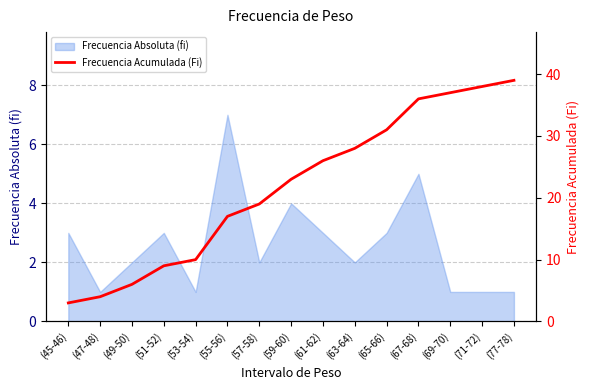

How many lines are shown in the chart?

1